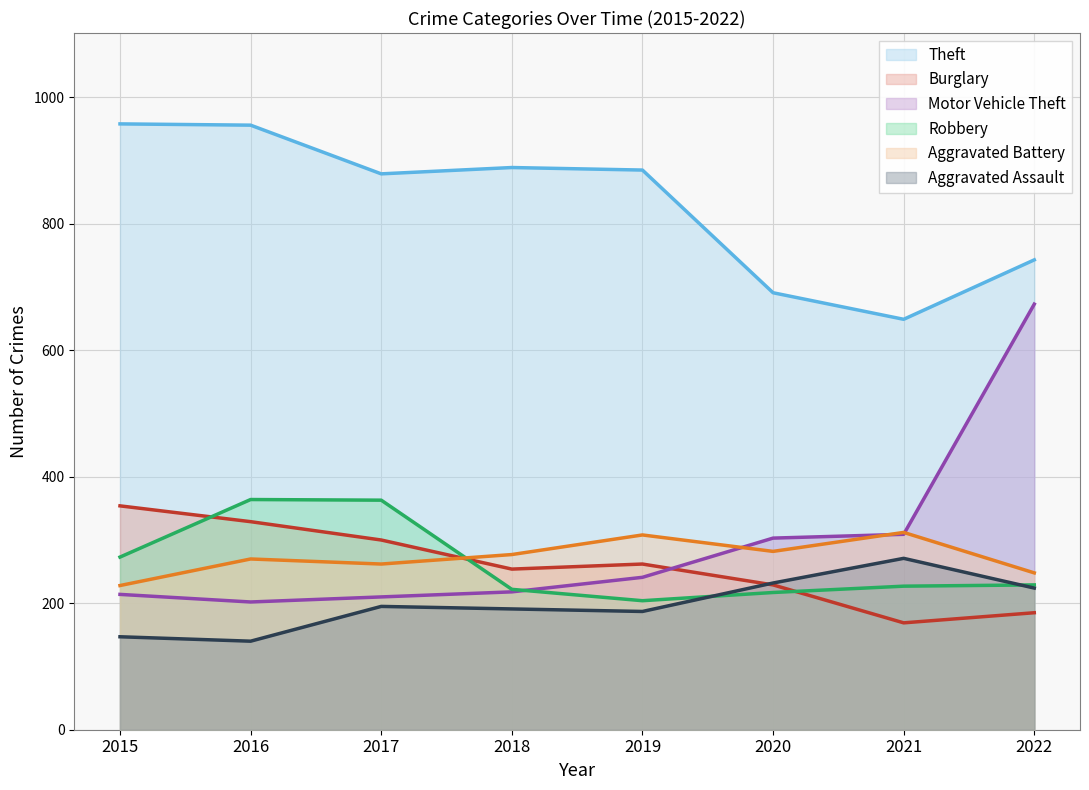

Which category has the highest value in the Robbery series?

2016